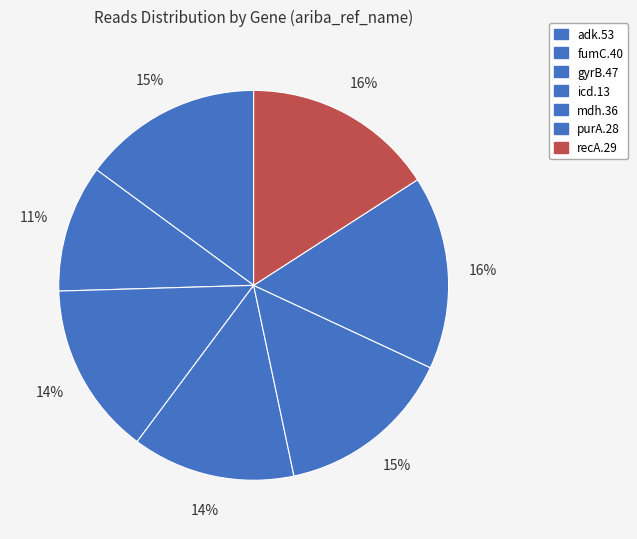

What percentage do icd.13 and gyrB.47 together represent?

27.8%